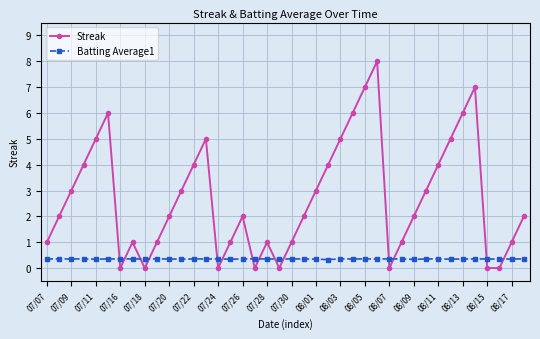

Rank the series by their maximum value, from highest to lowest.

Streak, Batting Average1